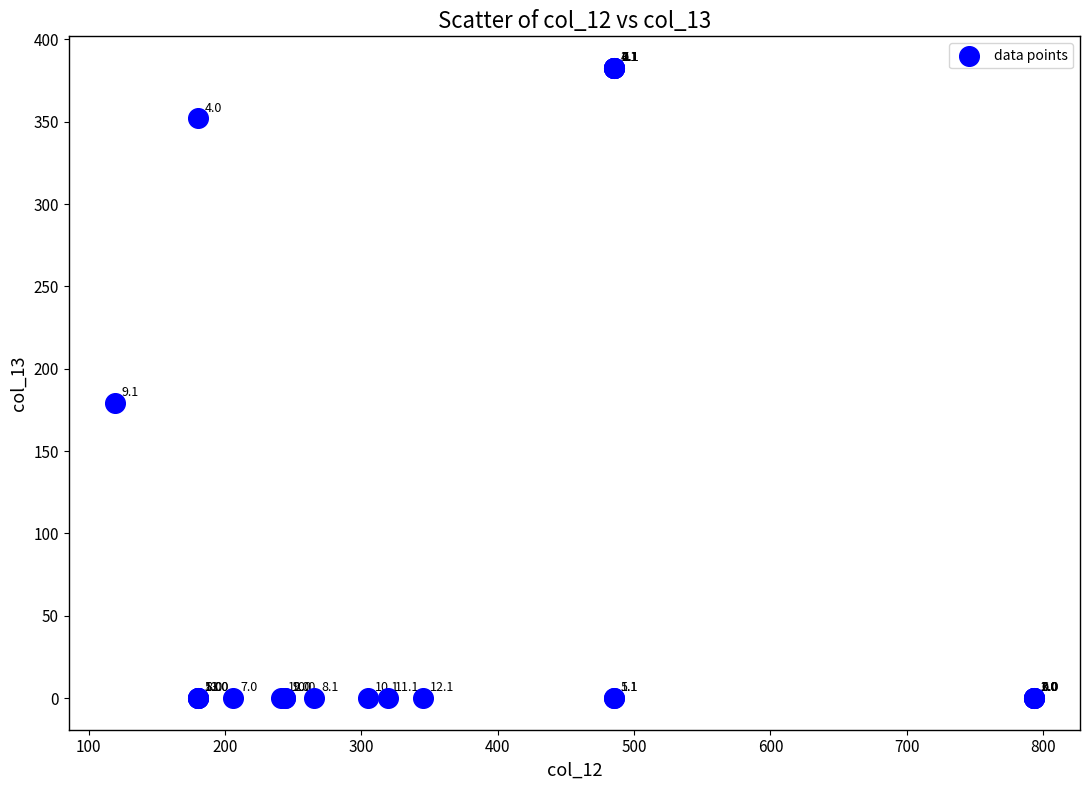

What Y value in the scatter plot is closest to 191?

179.0